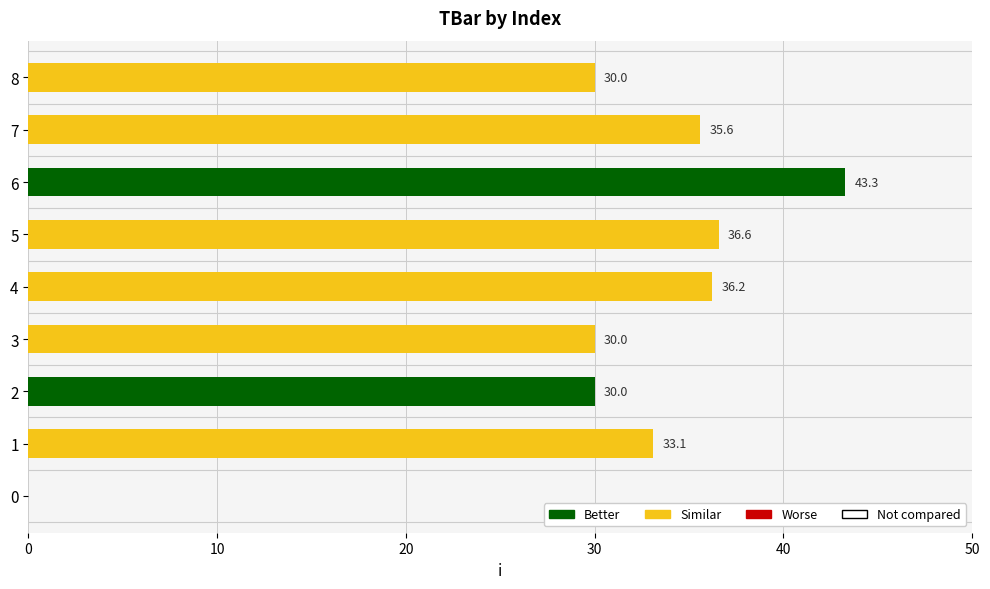

Are the bars horizontal?

Yes